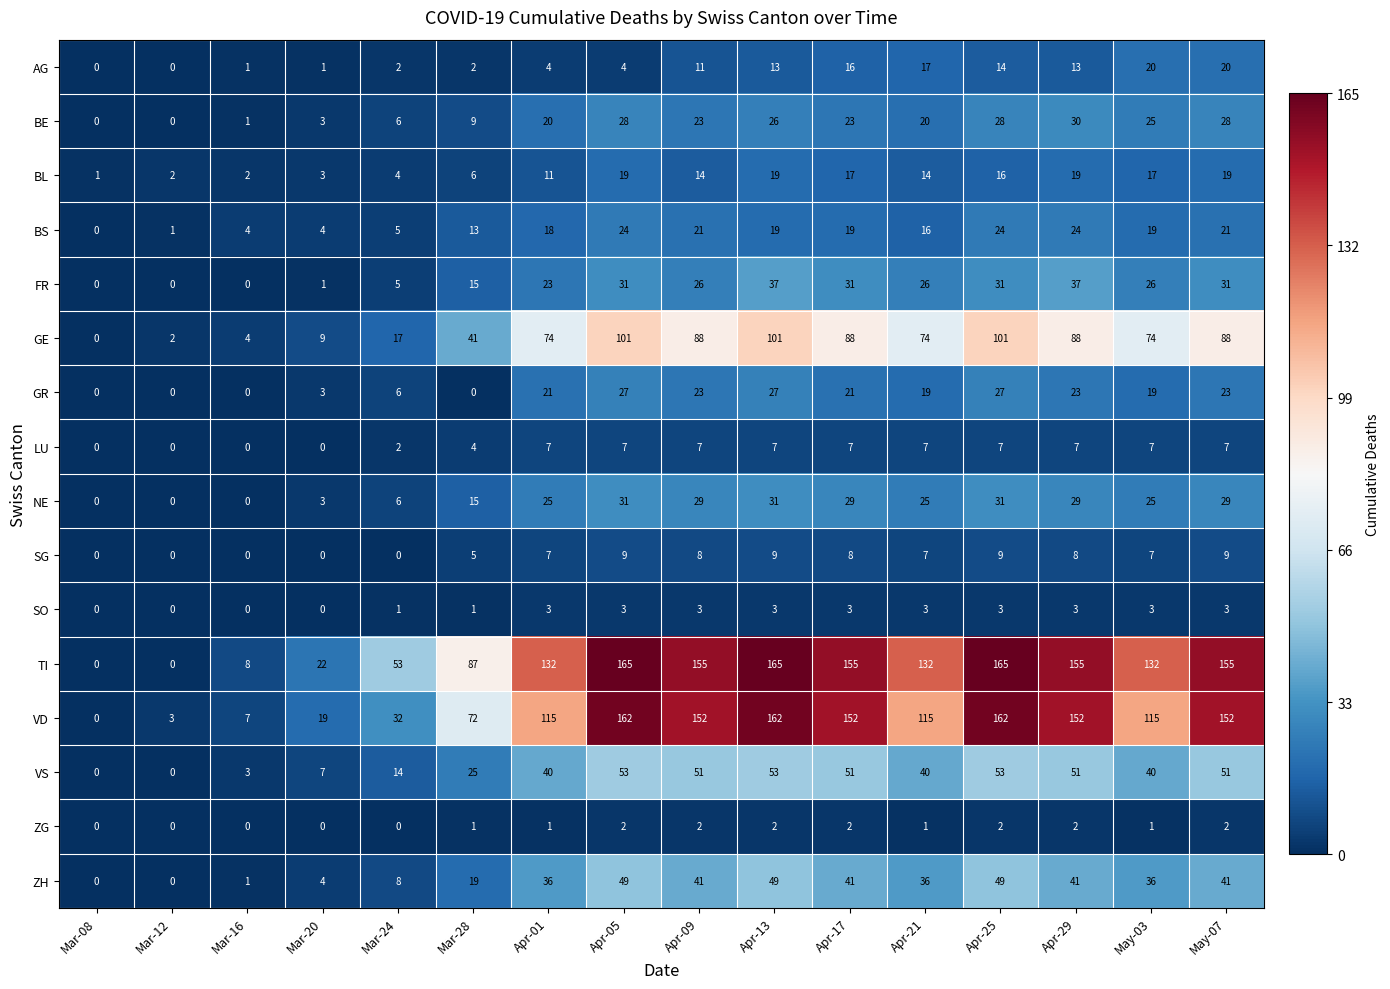

Read the GE value at Apr-29, to the nearest 5.

90